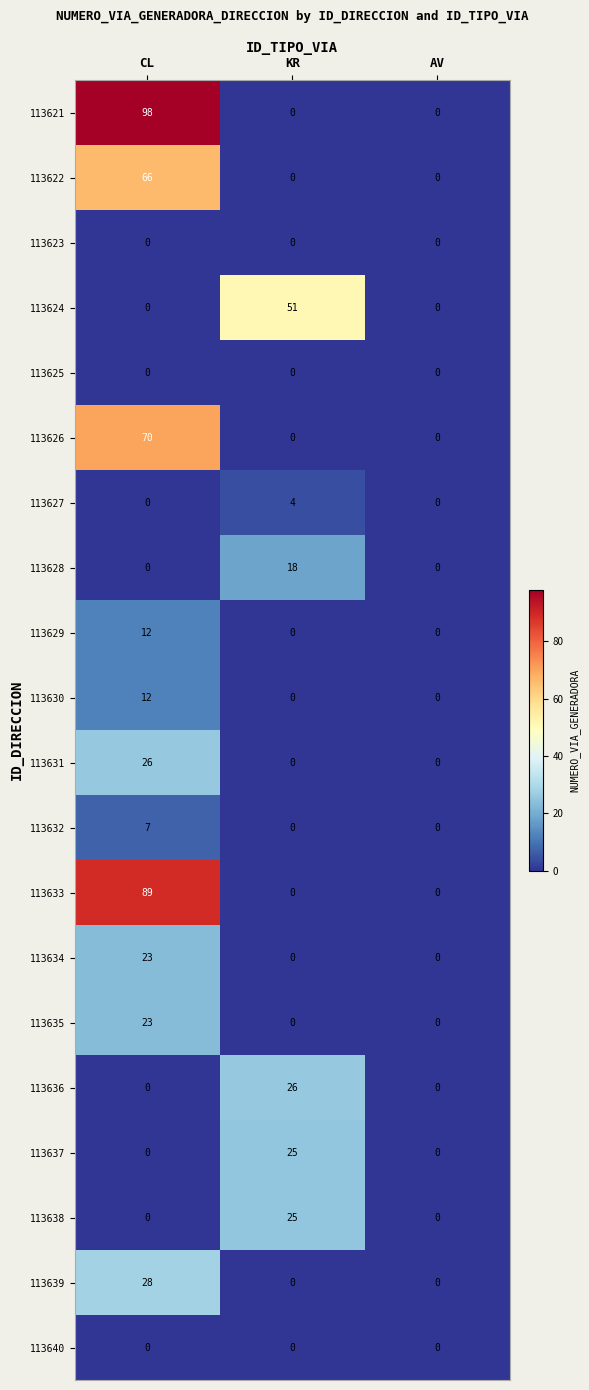

What is the total value across all series at KR?

149